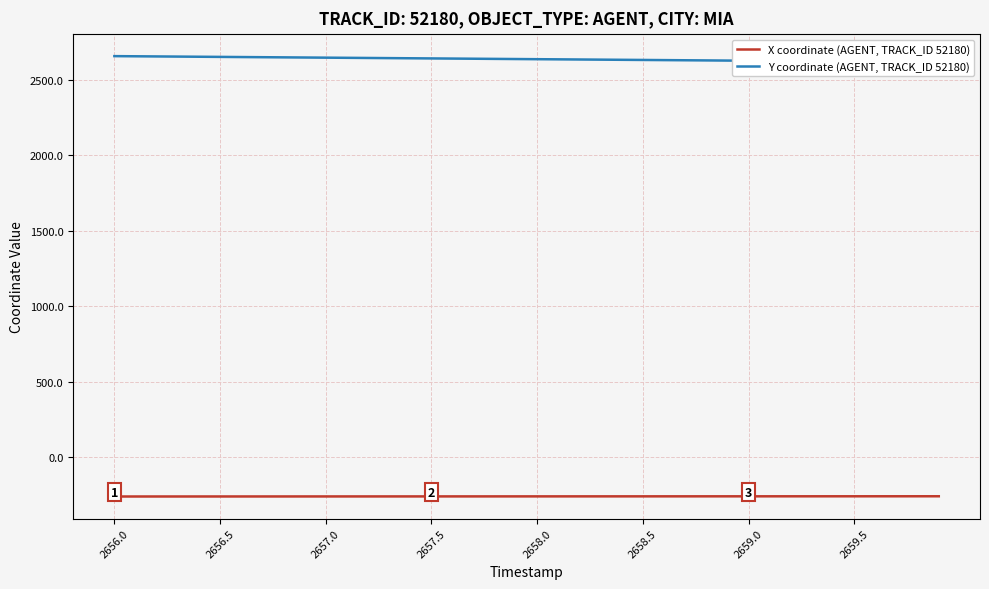

The X coordinate (AGENT, TRACK_ID 52180) series shows -260.5 at 2659.5. True or false?

True